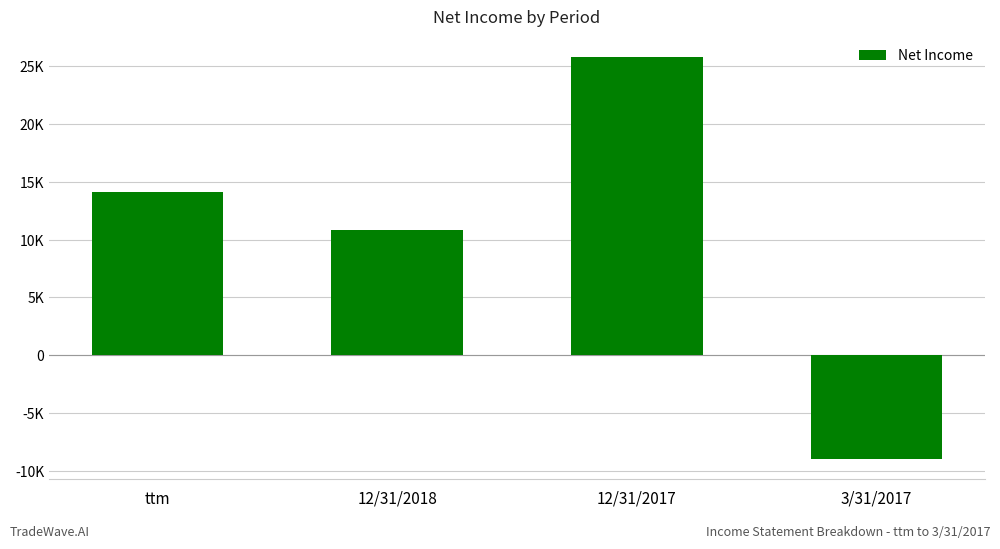

List the labels in order of value, smallest first.

3/31/2017, 12/31/2018, ttm, 12/31/2017